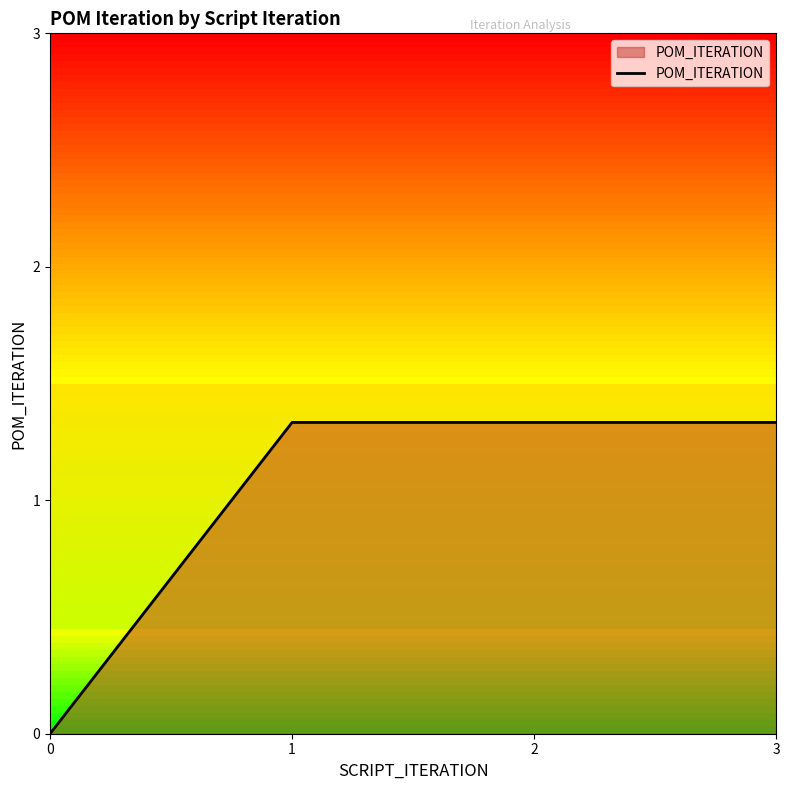

How many distinct data groups are displayed?

1